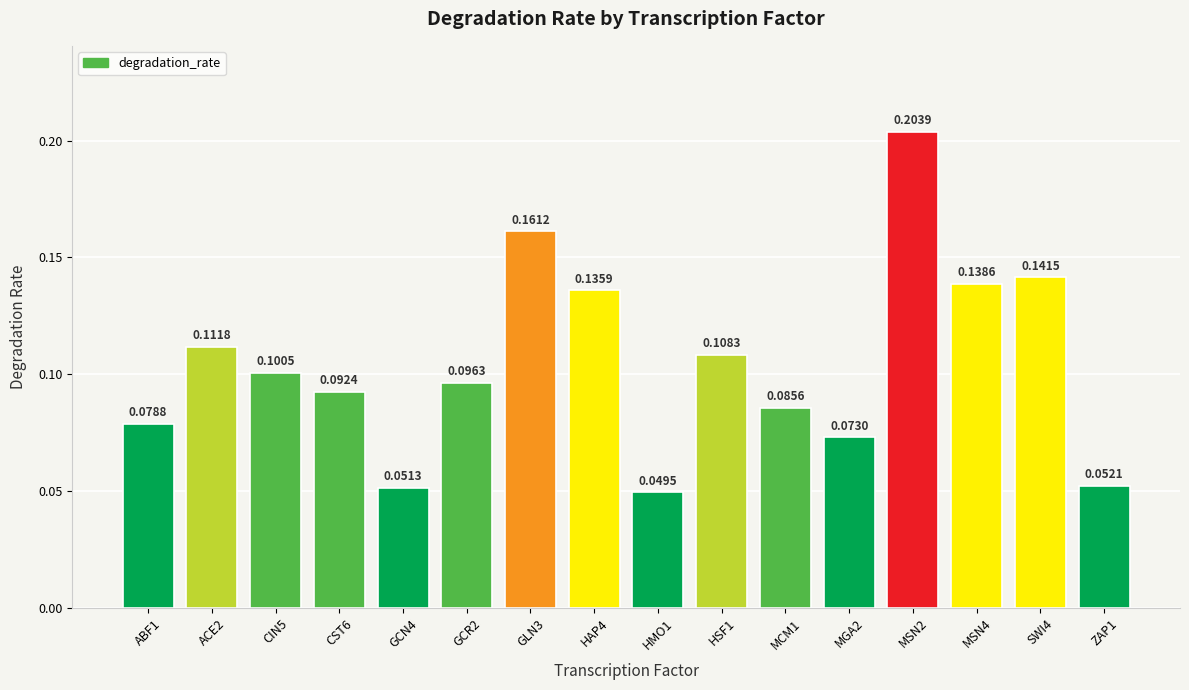

List the labels in order of value, largest first.

MSN2, GLN3, SWI4, MSN4, HAP4, ACE2, HSF1, CIN5, GCR2, CST6, MCM1, ABF1, MGA2, ZAP1, GCN4, HMO1